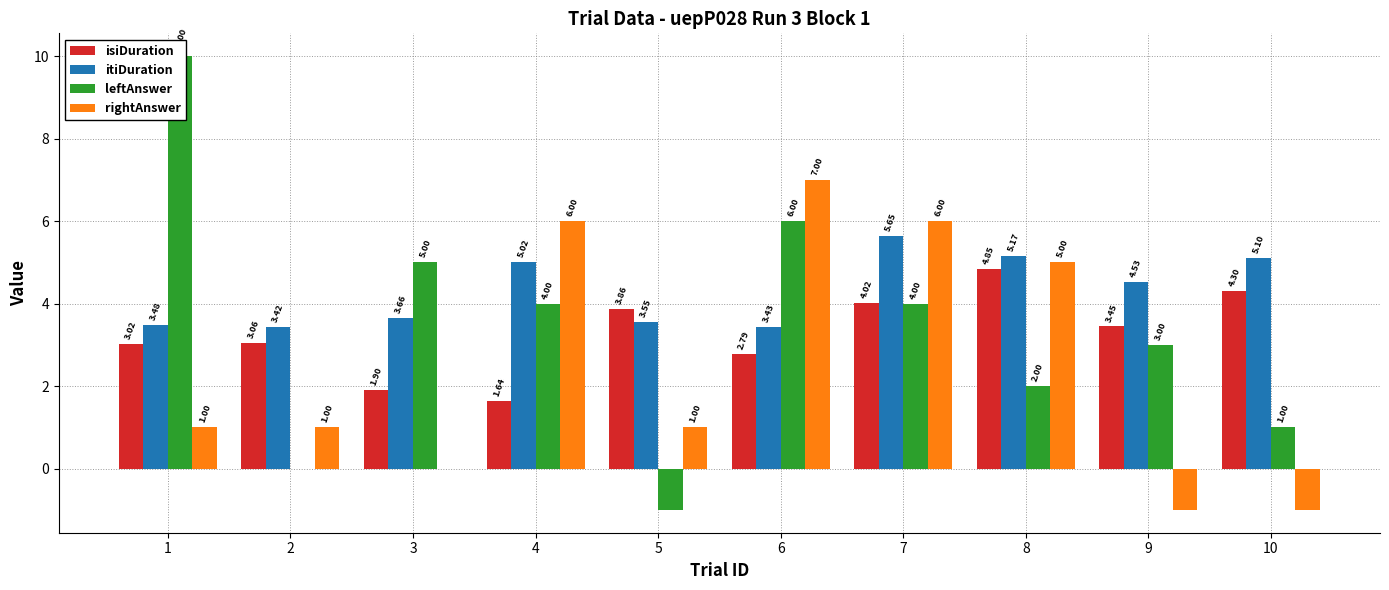

At which category is the sum across all series the highest?

7